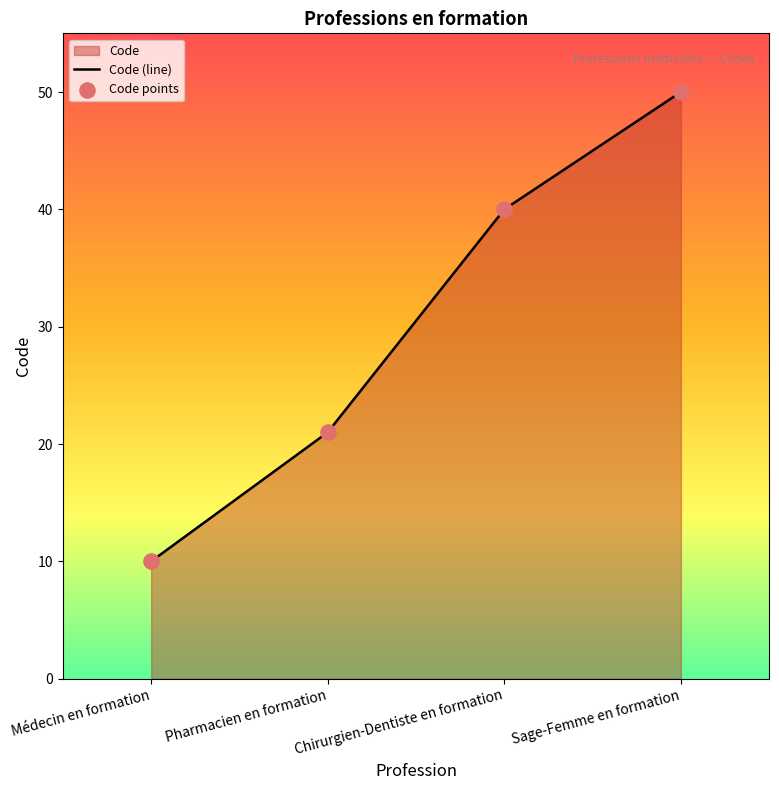

What is the change in value from Chirurgien-Dentiste en formation to Sage-Femme en formation?

+10